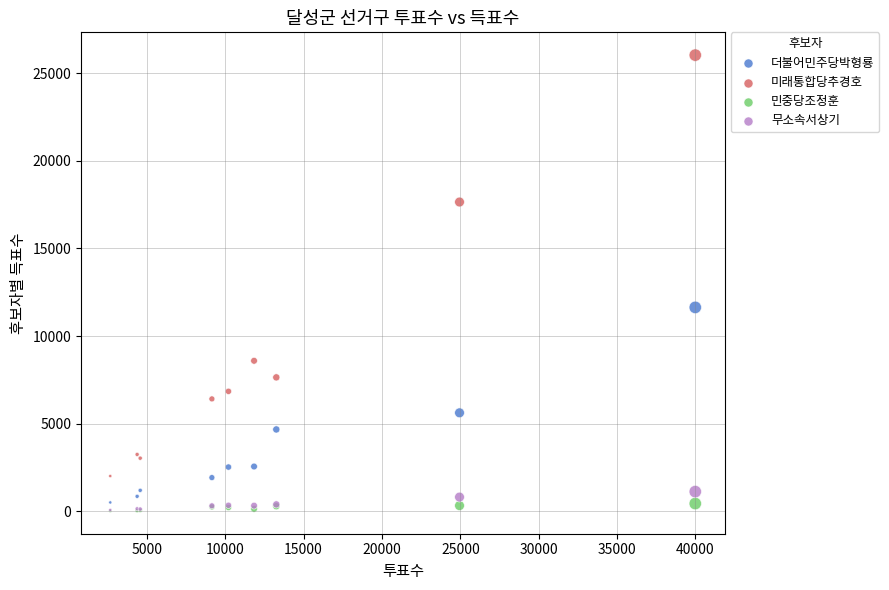

In the 미래통합당추경호 series, what Y value is closest to 14023?

17650